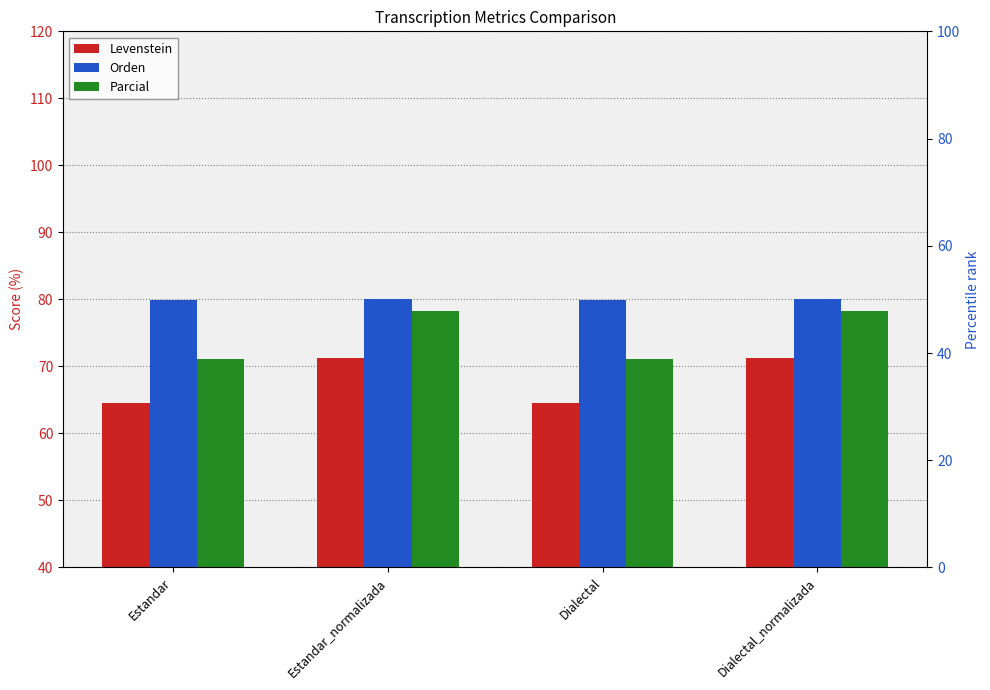

The value of Orden at Dialectal is 79.8. True or false?

True